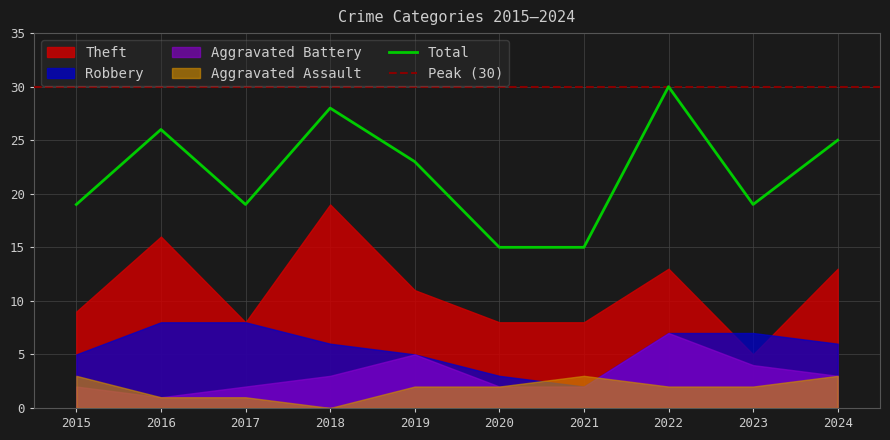

How many intersections are there between Theft and Robbery?

2